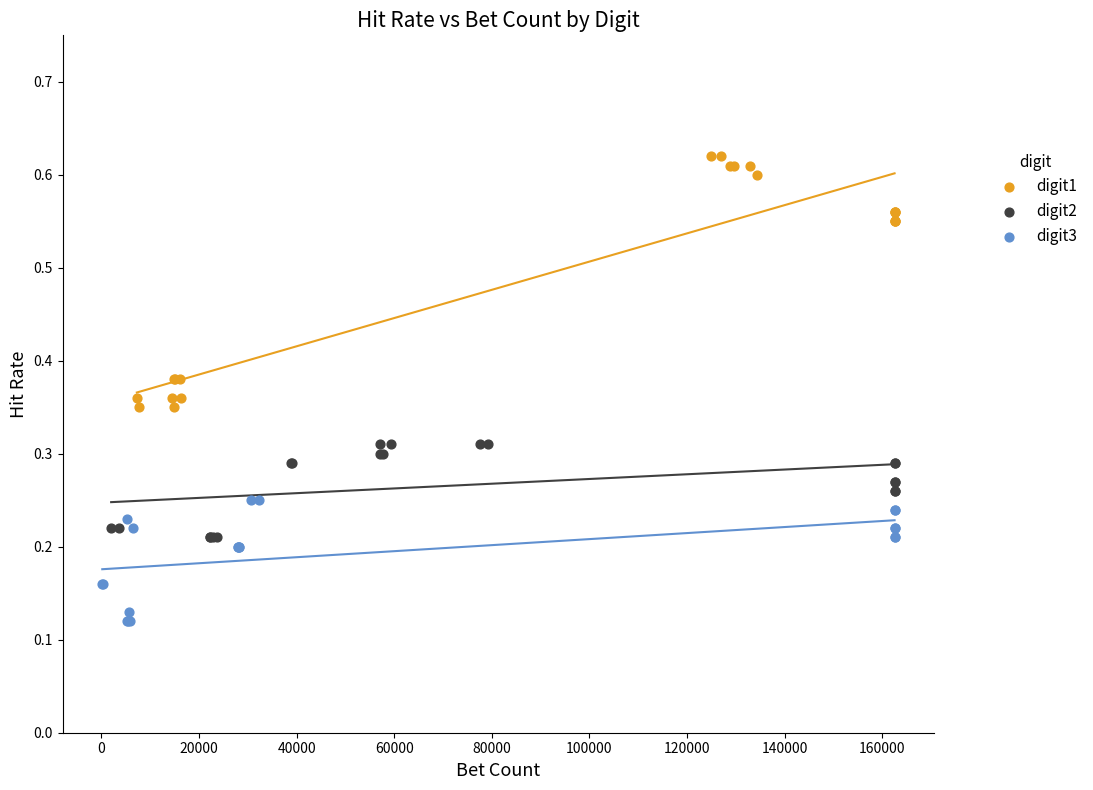

Which series contains the highest Y value?

digit1